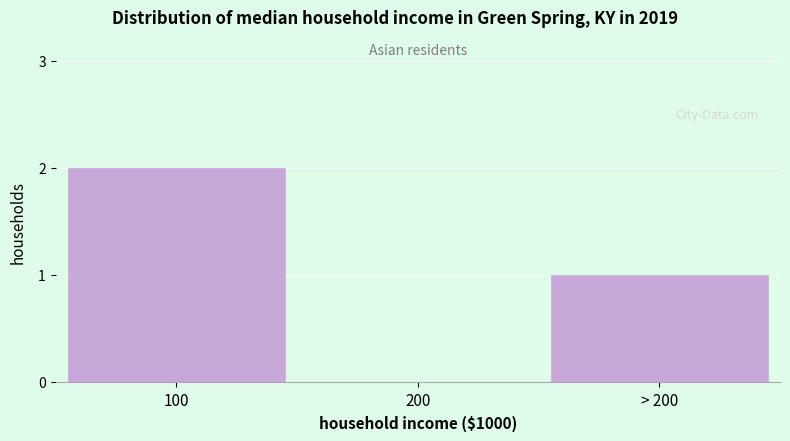

Reading left to right, what are all the values shown in this chart?

100=2	200=0	> 200=1